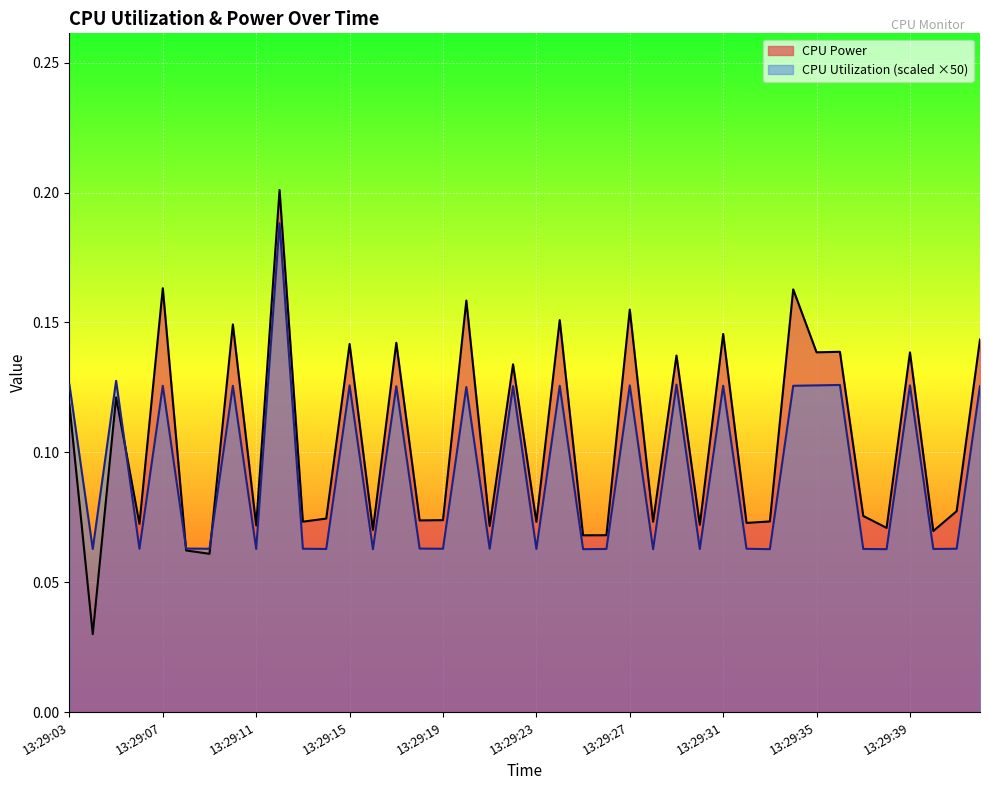

At which label is CPU Power closest to 0?

13:29:04